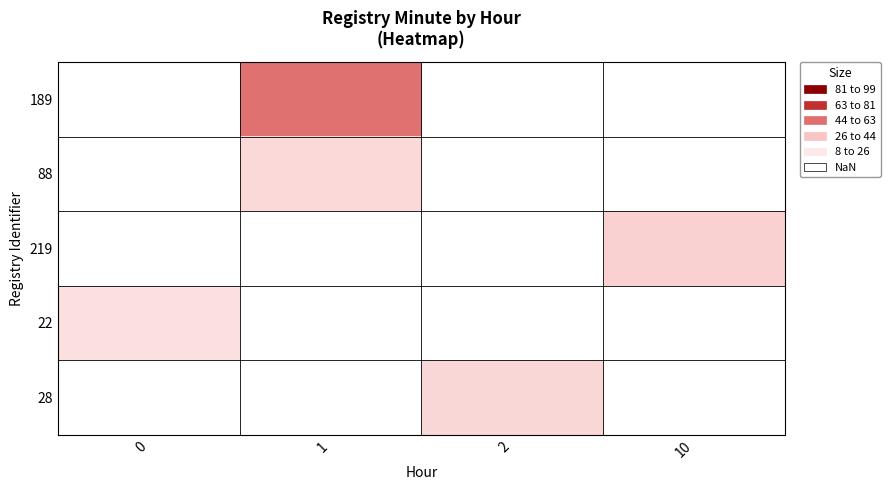

Count the number of categories in the chart.

4